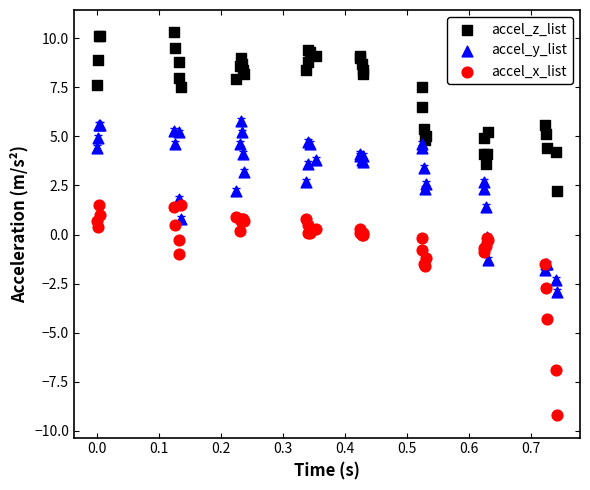

Which series has the largest Y range (max minus min)?

accel_x_list